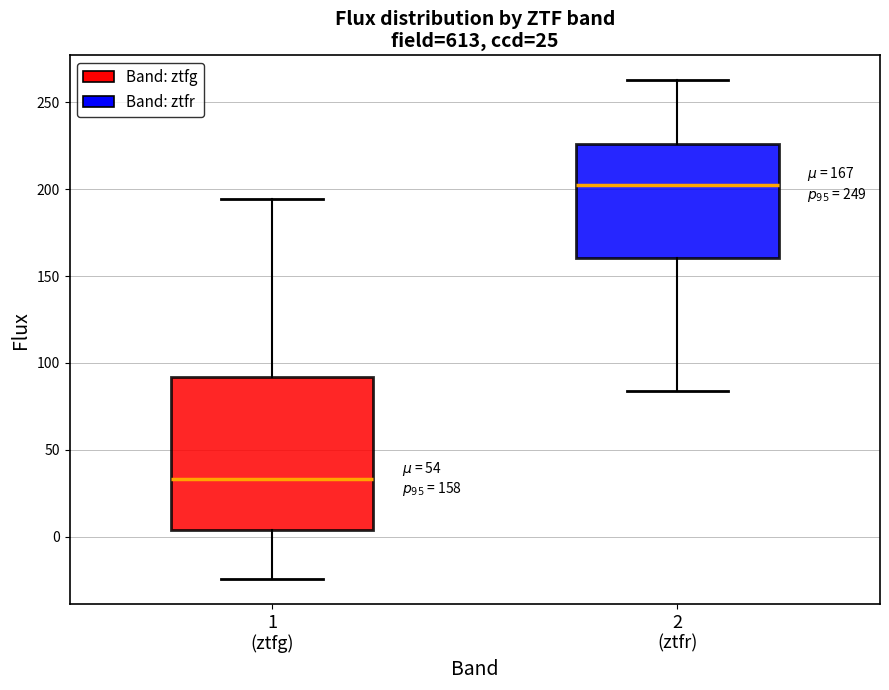

Which box's median line is the highest?

2 (ztfr)